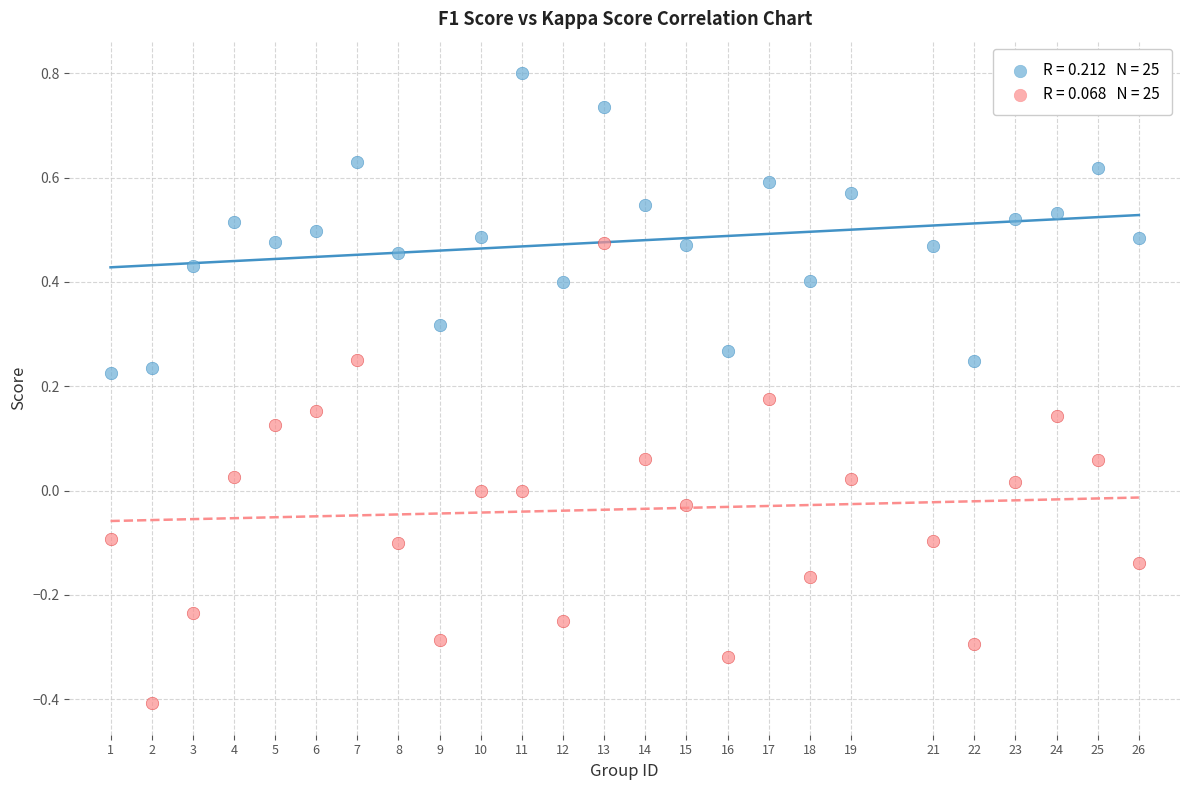

Across all data points, what is the range of Y values (max minus min)?

1.2